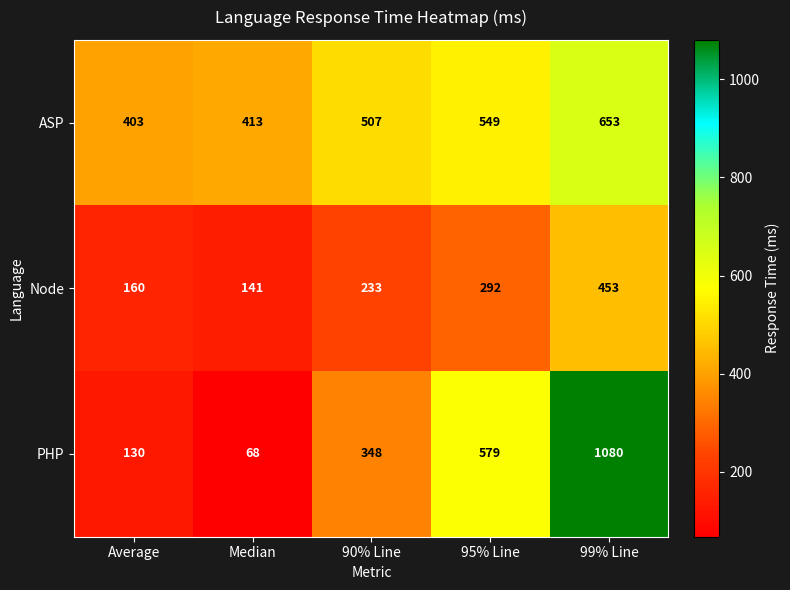

Reading right to left, transcribe all the data shown in this chart.

ASP: 653	549	507	413	403
Node: 453	292	233	141	160
PHP: 1080	579	348	68	130